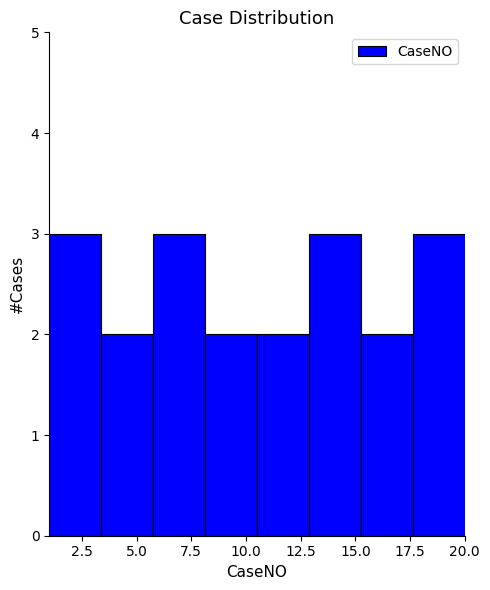

Reading left to right, transcribe this chart: for each bar, give the range it covers on the x-axis and its height. Neither the bar edges nor the heights are printed on the chart, so give them approximately, as read against the axes.

1.0 to 3.5: 3
3.5 to 6.0: 2
6.0 to 8.0: 3
8.0 to 10.5: 2
10.5 to 13.0: 2
13.0 to 15.5: 3
15.5 to 17.5: 2
17.5 to 20.0: 3